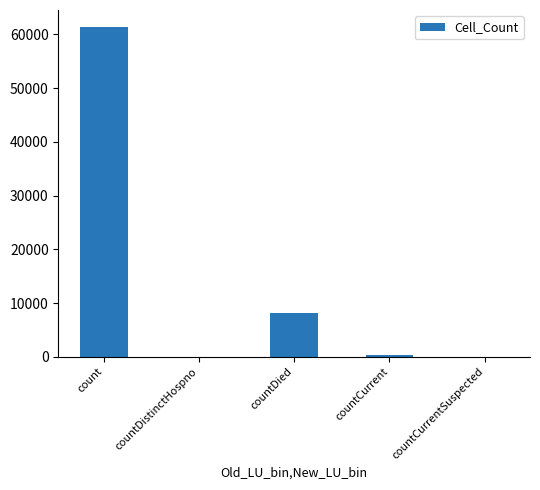

At which label is the value closest to 30729?

countDied